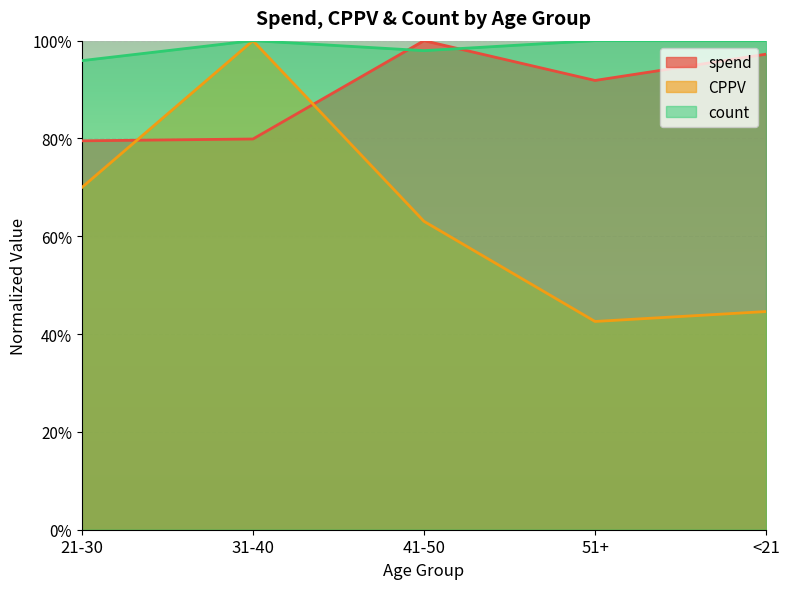

What is the average value of the count series?

1.0